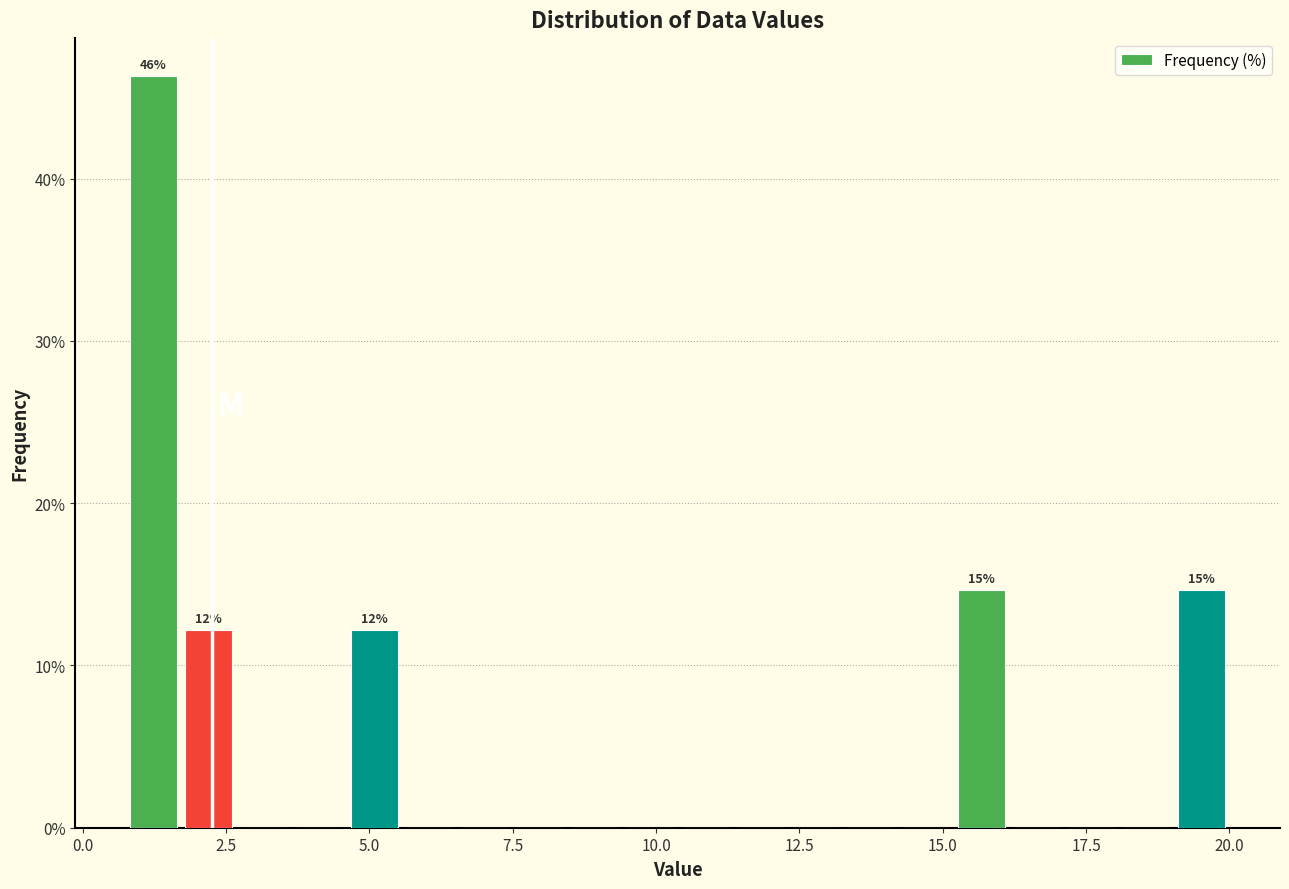

Around what value on the x-axis is the tallest bar? Give the approximate position of its centre, as read against the axis.

1.0